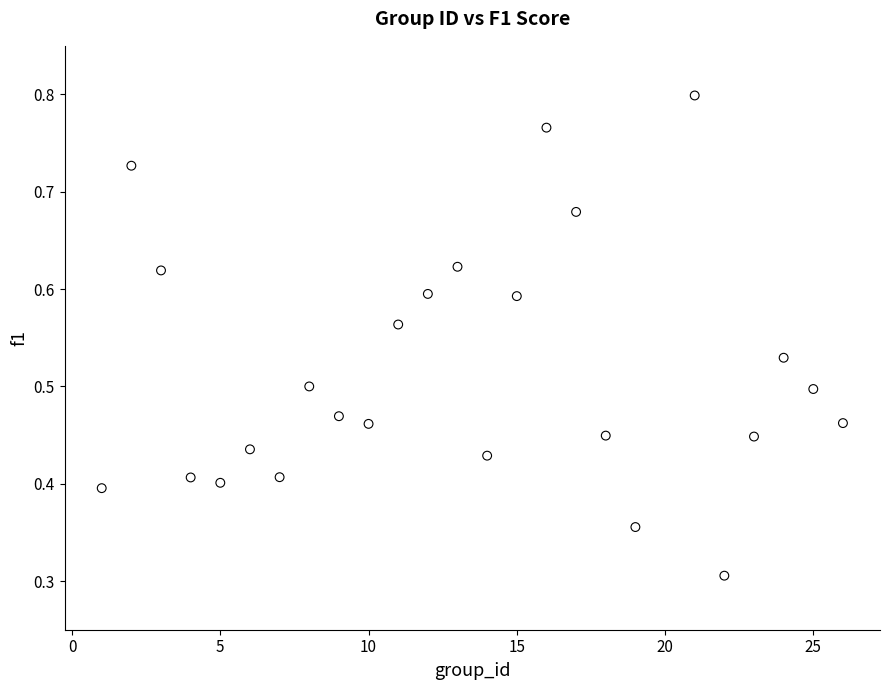

What Y value in the scatter plot is closest to 0?

0.3